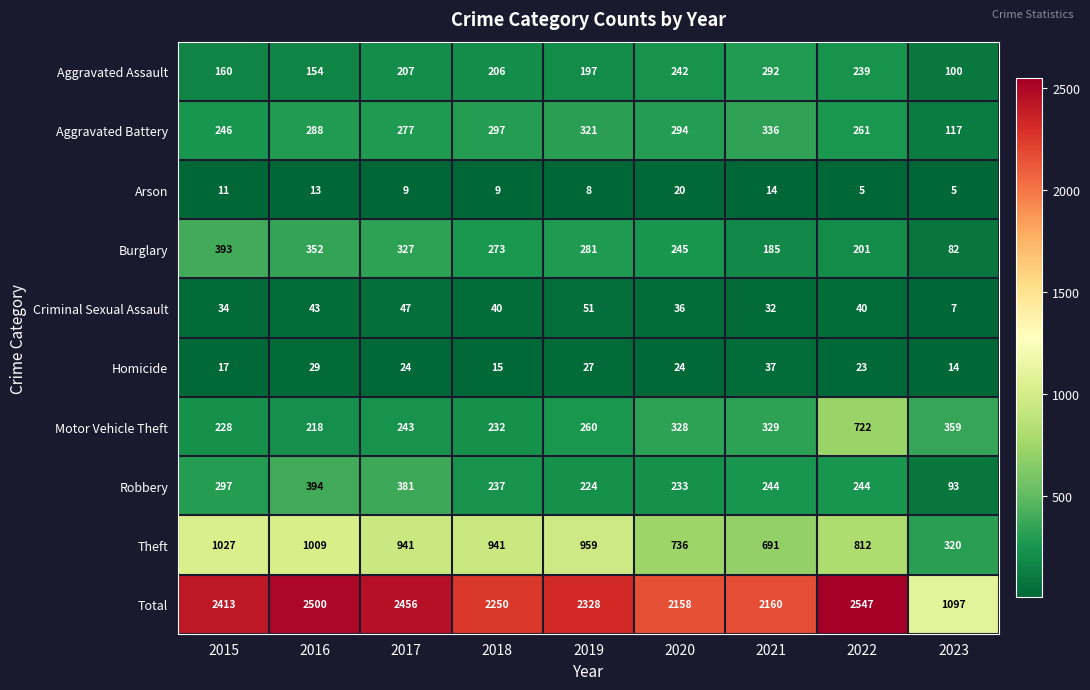

Which series changed the most between 2018 and 2022?

Motor Vehicle Theft